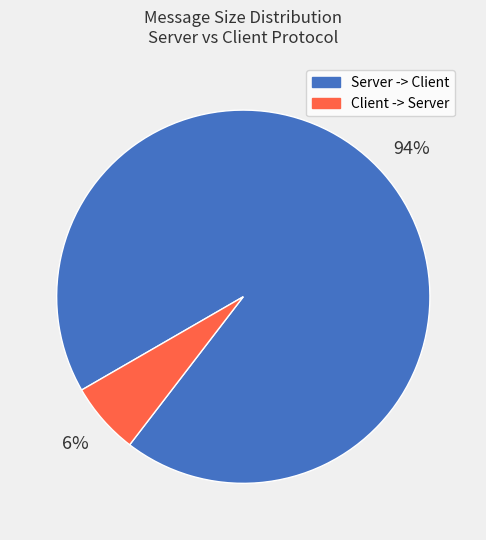

Is it true that Client -> Server is 17% of the pie?

False